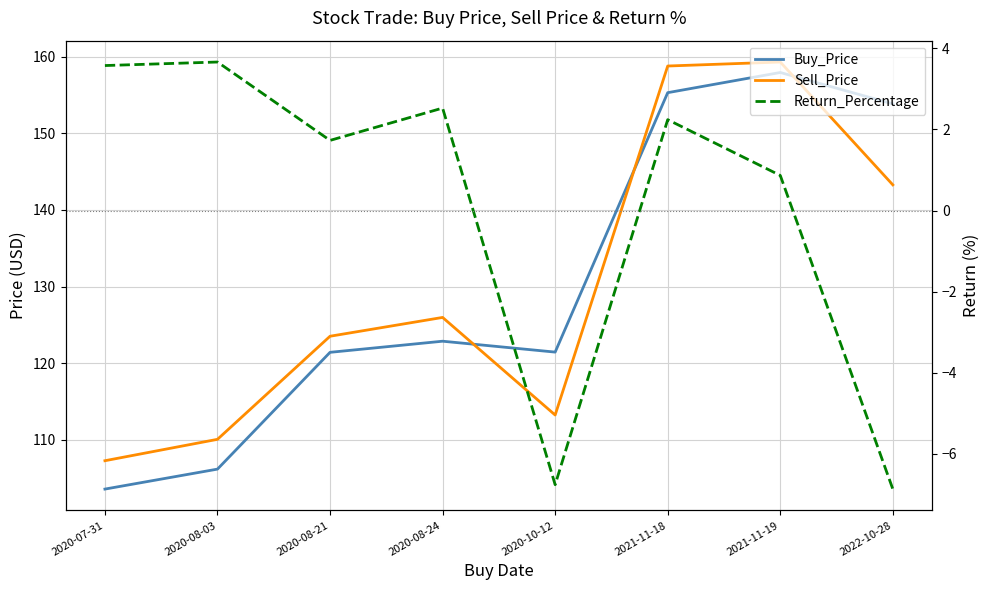

True or false: Buy_Price has a value of 121.4 at 2020-08-21.

True